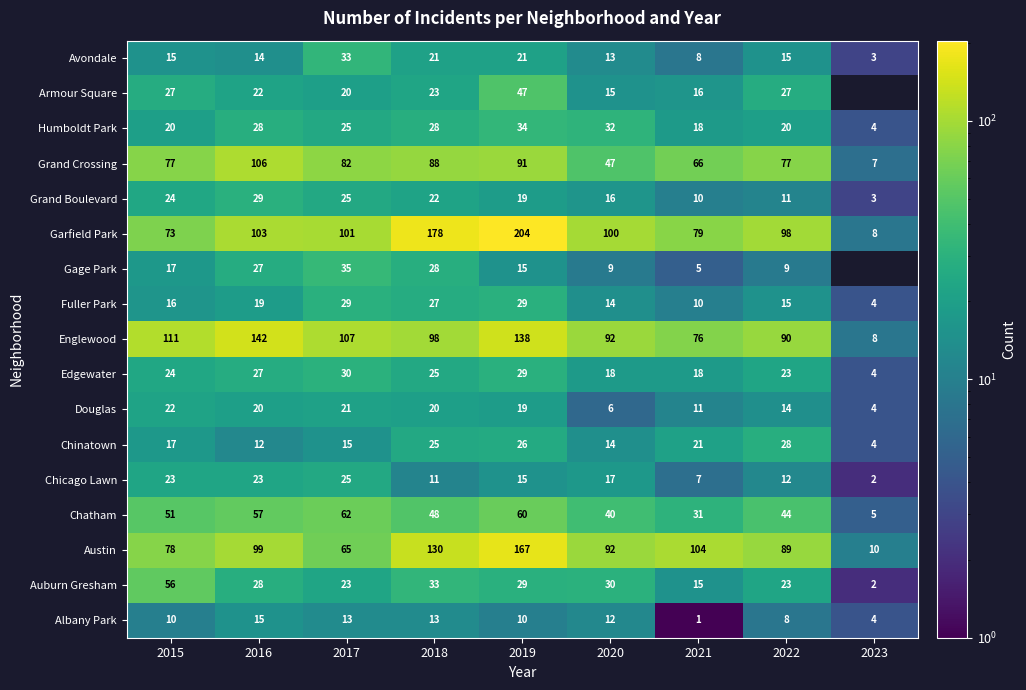

What is the difference between the maximum and minimum values in the Humboldt Park series?

30